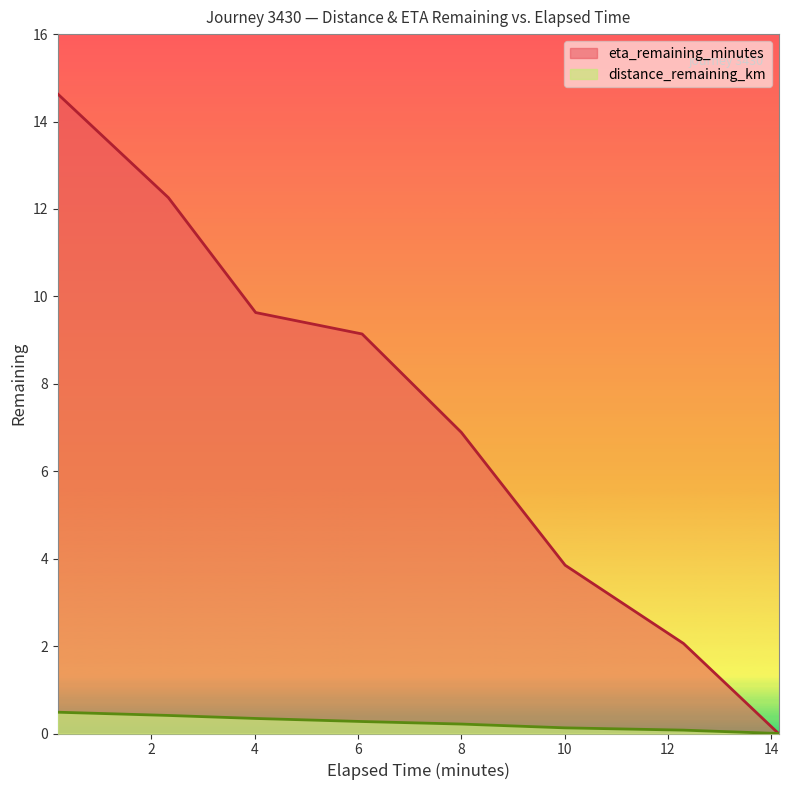

What position from the left is 6.08?

4